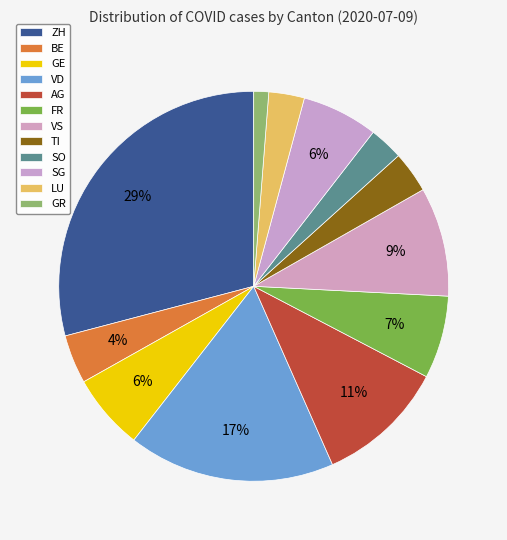

To the nearest percent, what percentage of the pie is LU?

4%